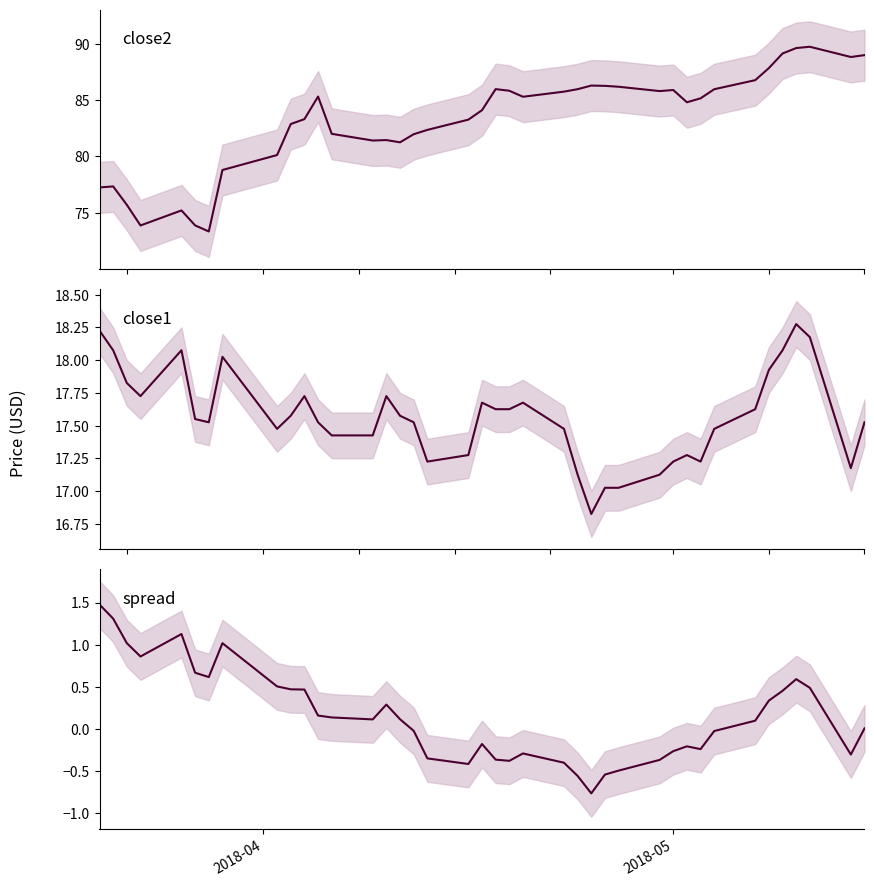

Rank the series by their average value, from lowest to highest.

spread, close1, close2